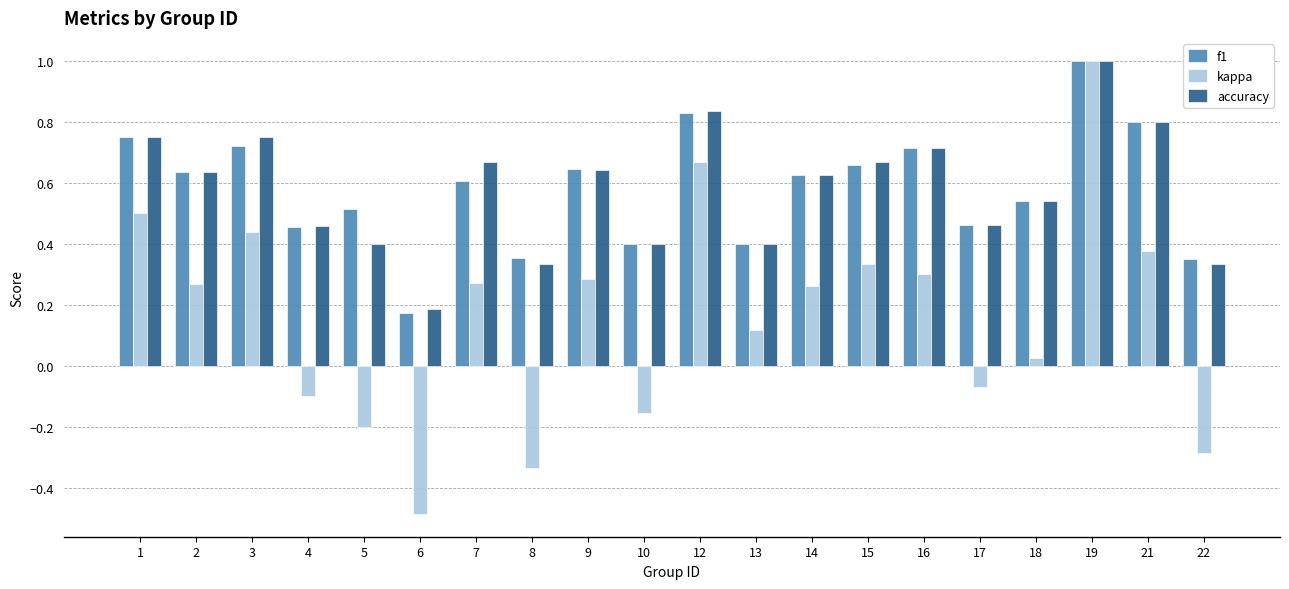

Which category has the highest value across all series?

19